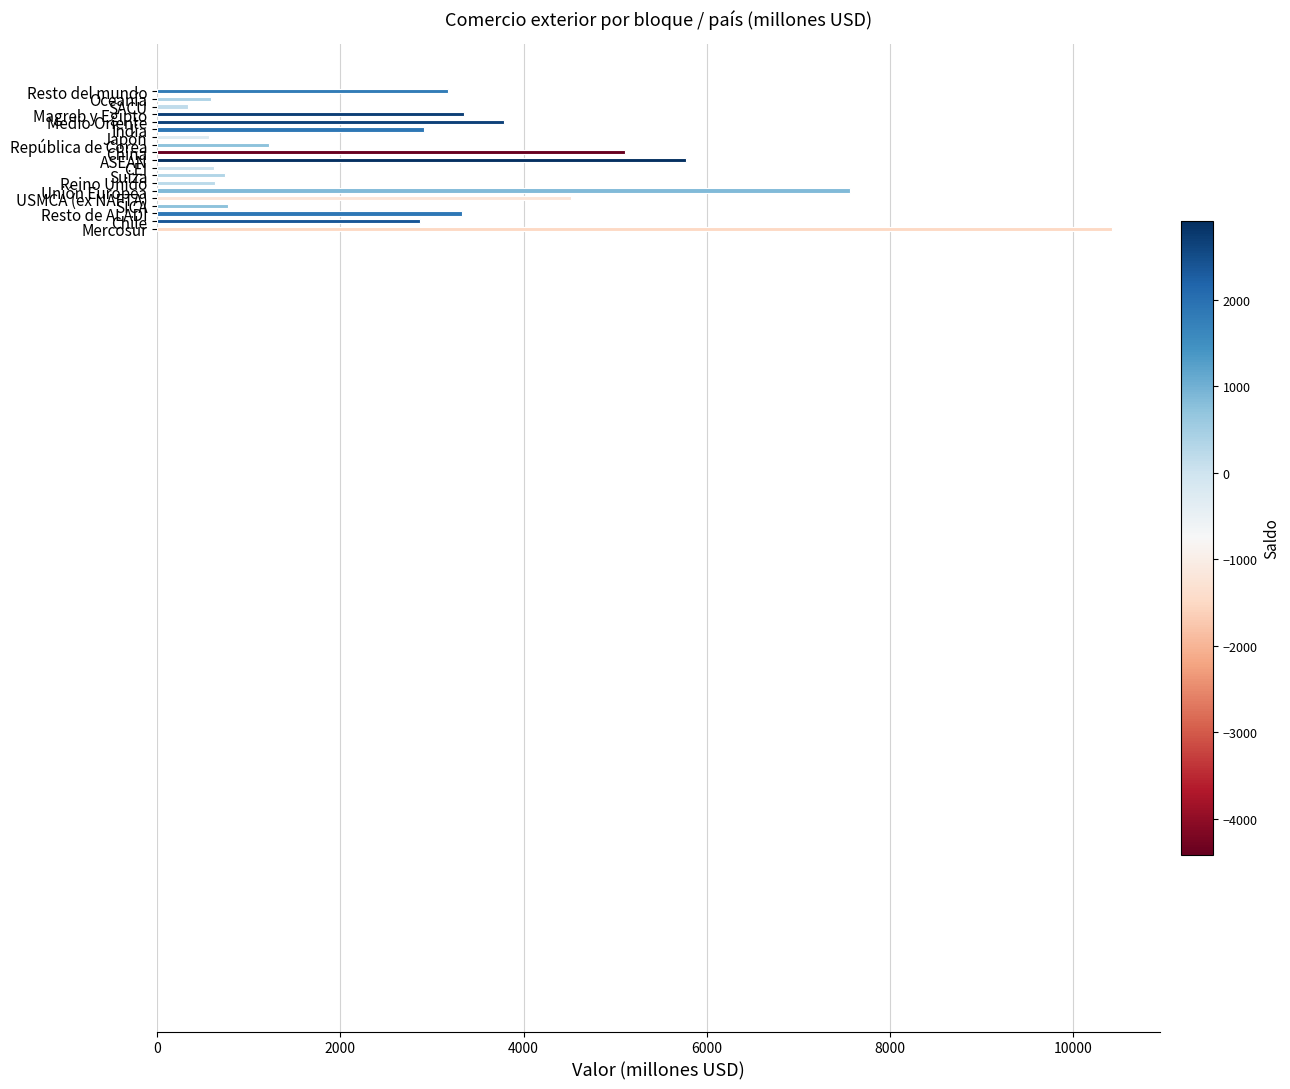

What is the minimum value shown in the chart?

338